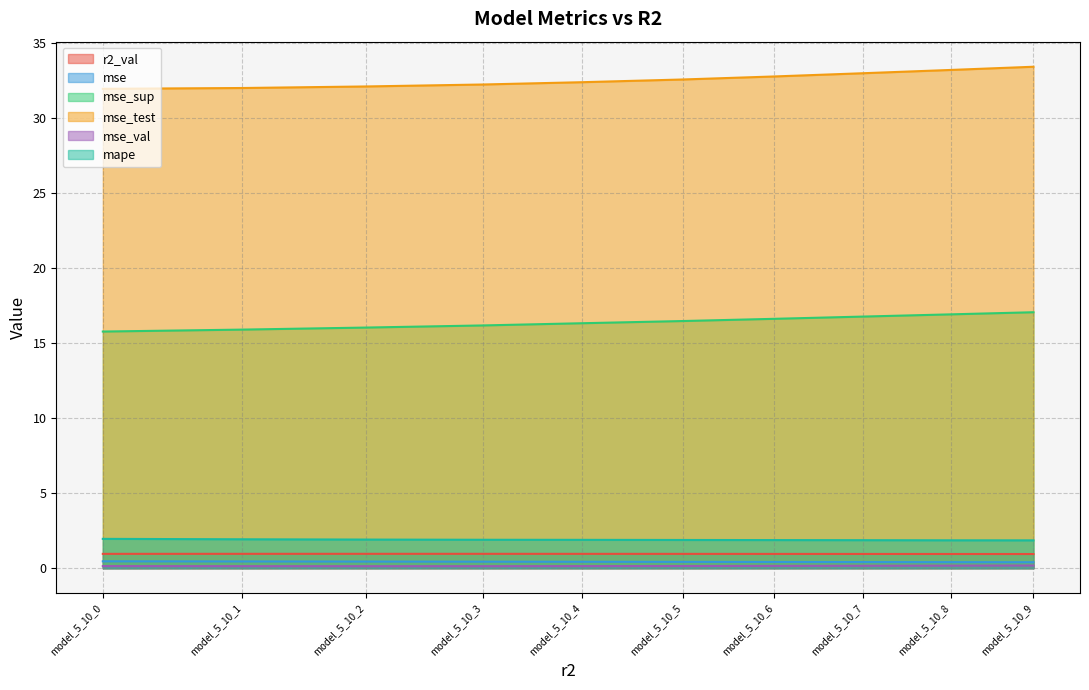

Is it true that mse_test equals 33.0 at model_5_10_7?

True